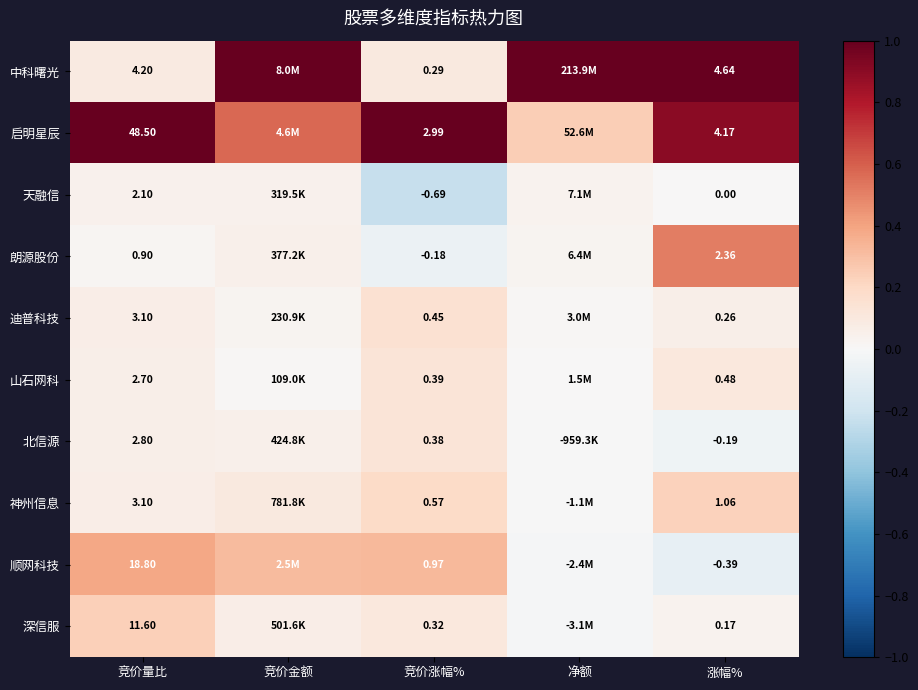

Is the value of 山石网科 at 竞价金额 greater than the value of 天融信 at 竞价金额?

No